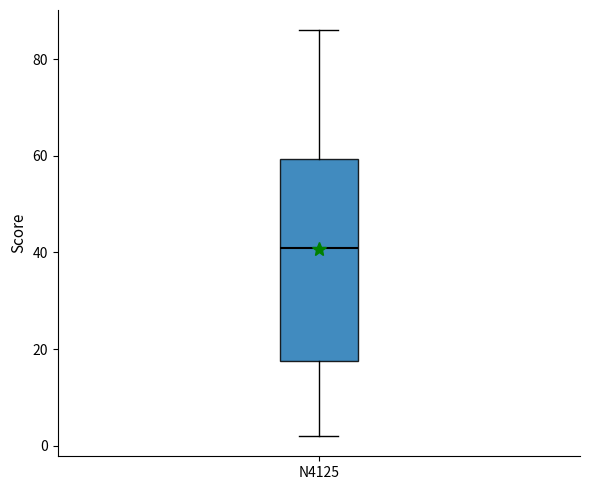

Where is the lower edge of the box for N4125 on the y-axis? The values are not printed on the chart, so give them approximately, as read against the axis.

18